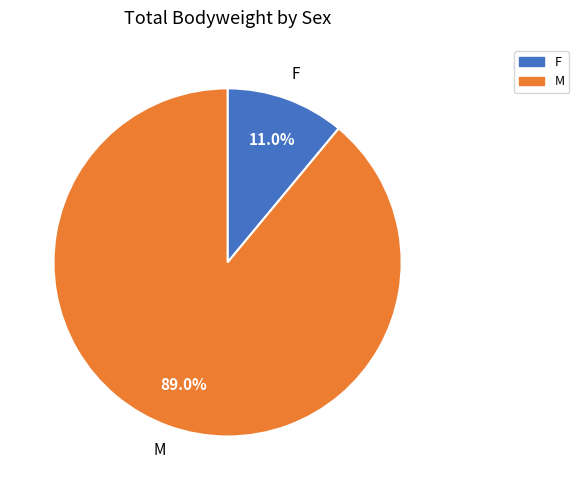

Which slice represents more than half of the pie?

M